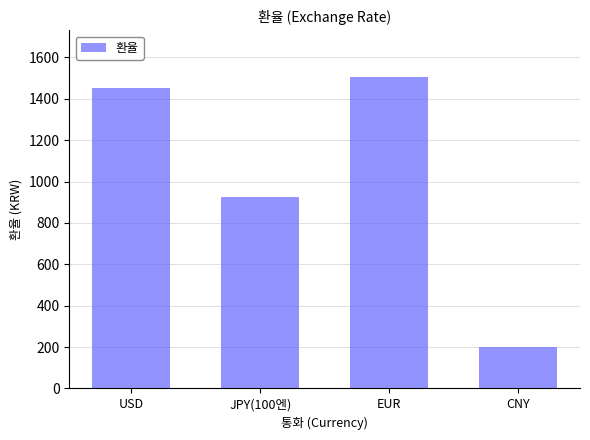

Does the chart contain any negative values?

No